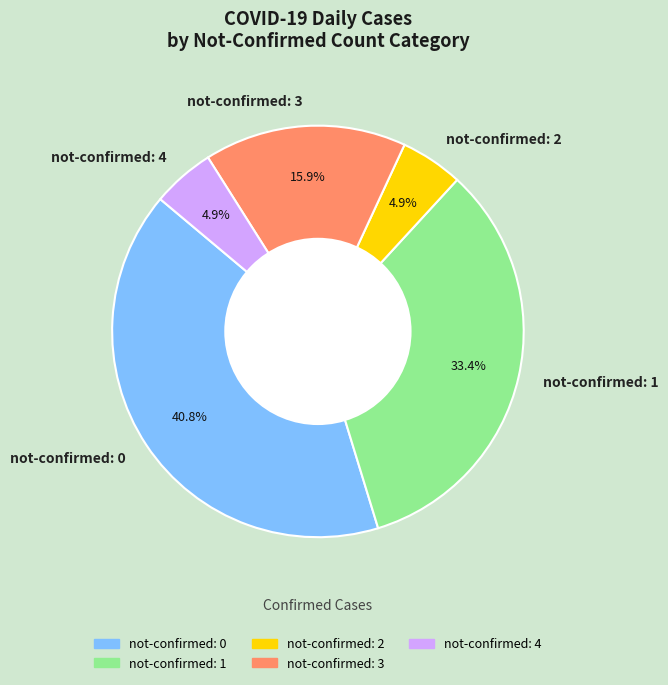

Is the sum of not-confirmed: 3 and not-confirmed: 4 greater than half?

No